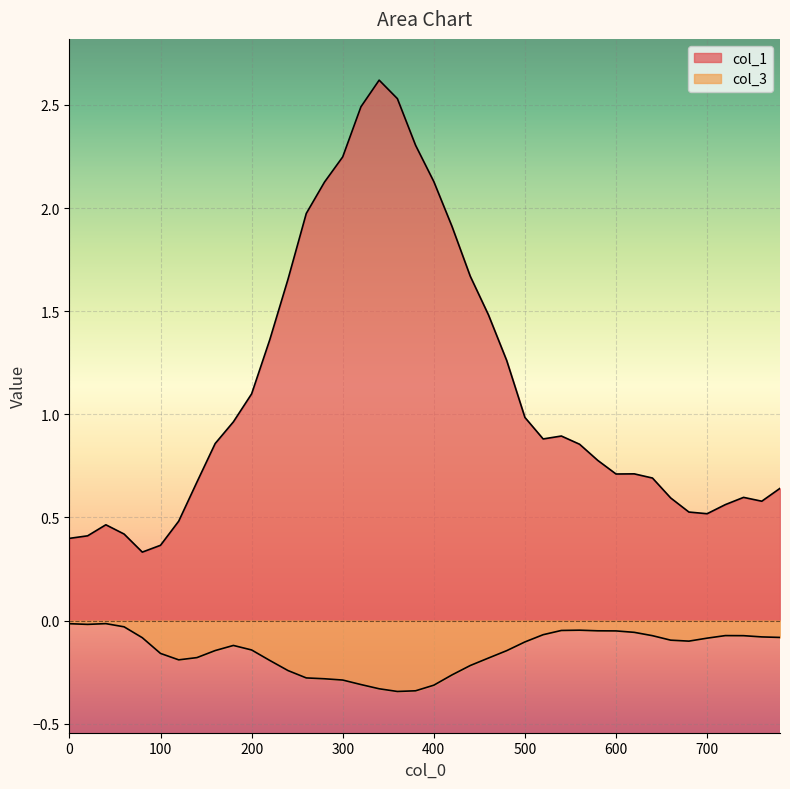

Count the number of data series in this chart.

2